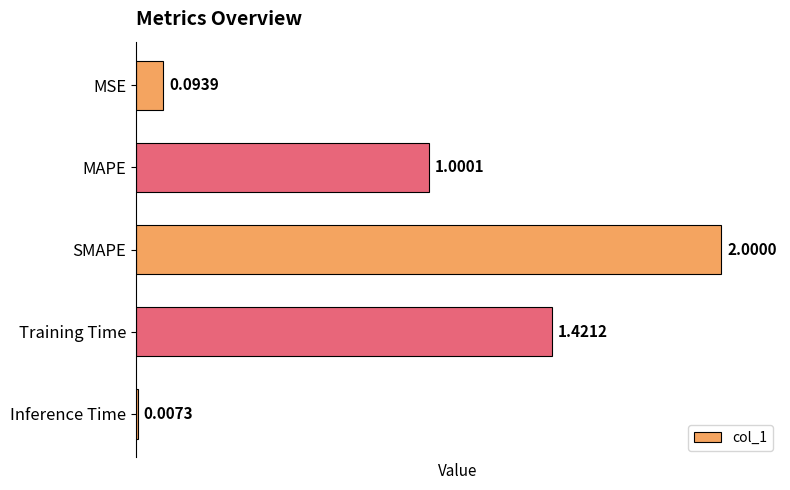

What is the difference between the second highest and second lowest values?

1.3